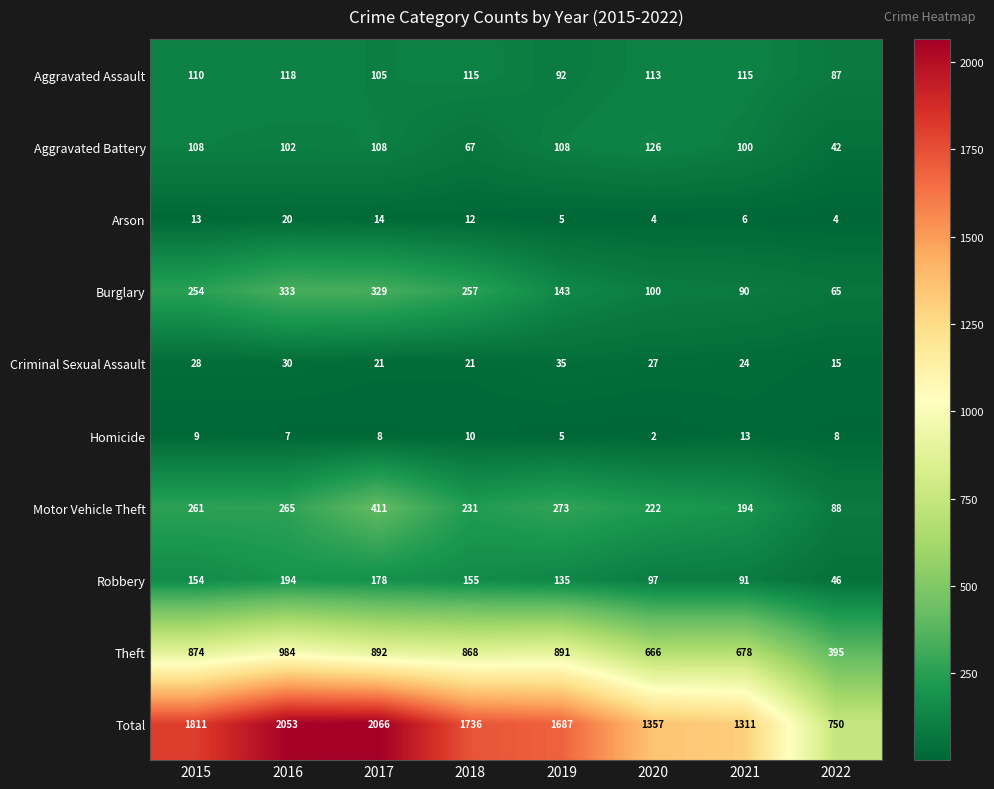

How many categories are shown in the chart?

8